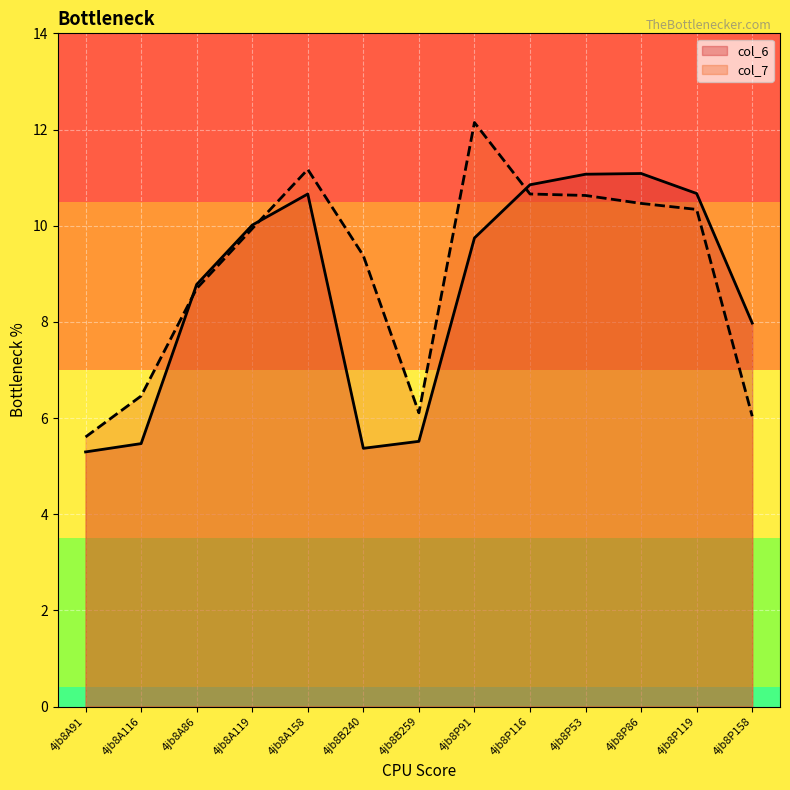

At which label does col_7 reach its peak?

4jb8P91